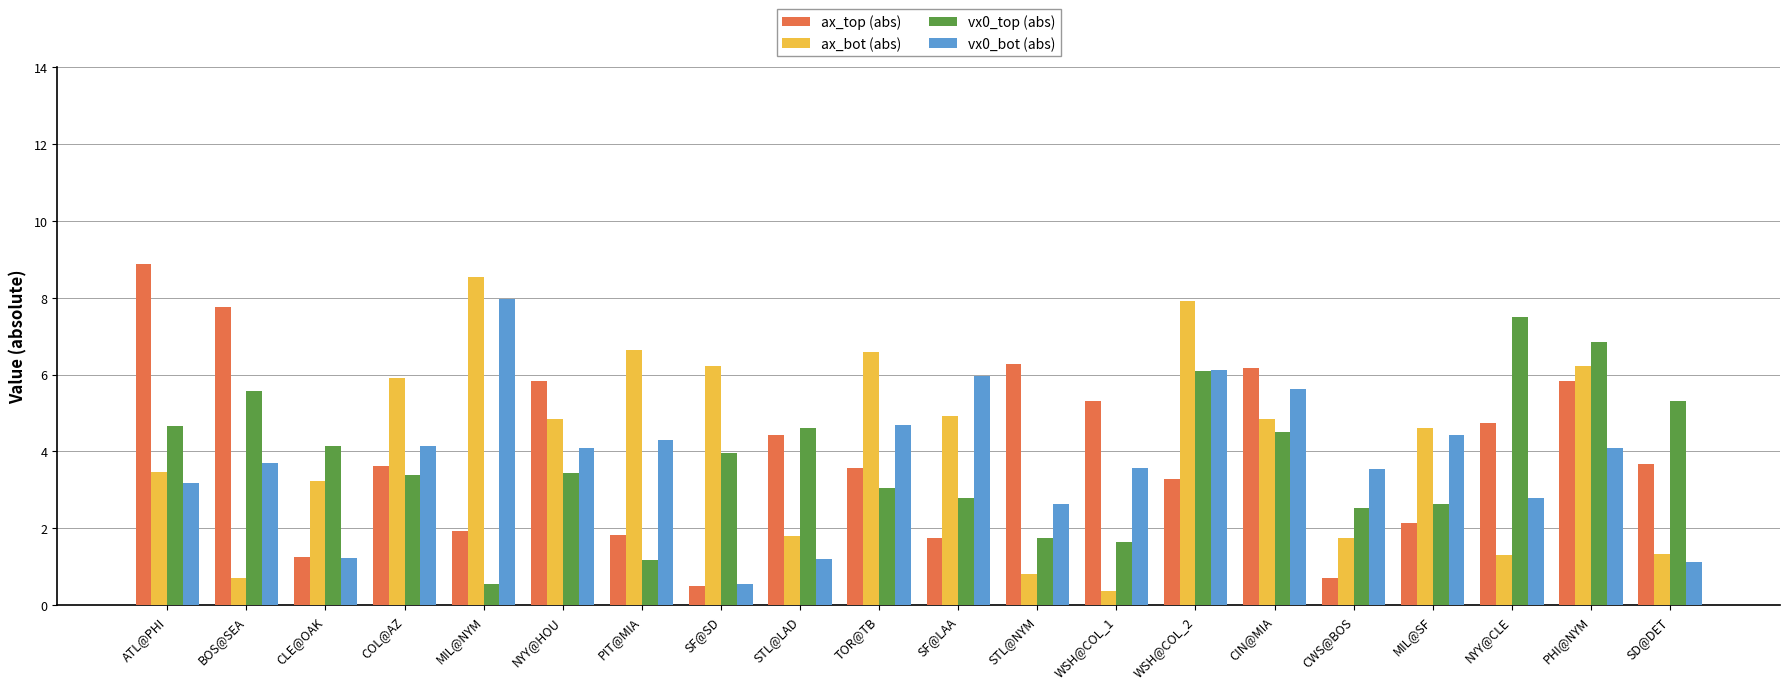

The value of vx0_top (abs) at CWS@BOS is 2.5. True or false?

True